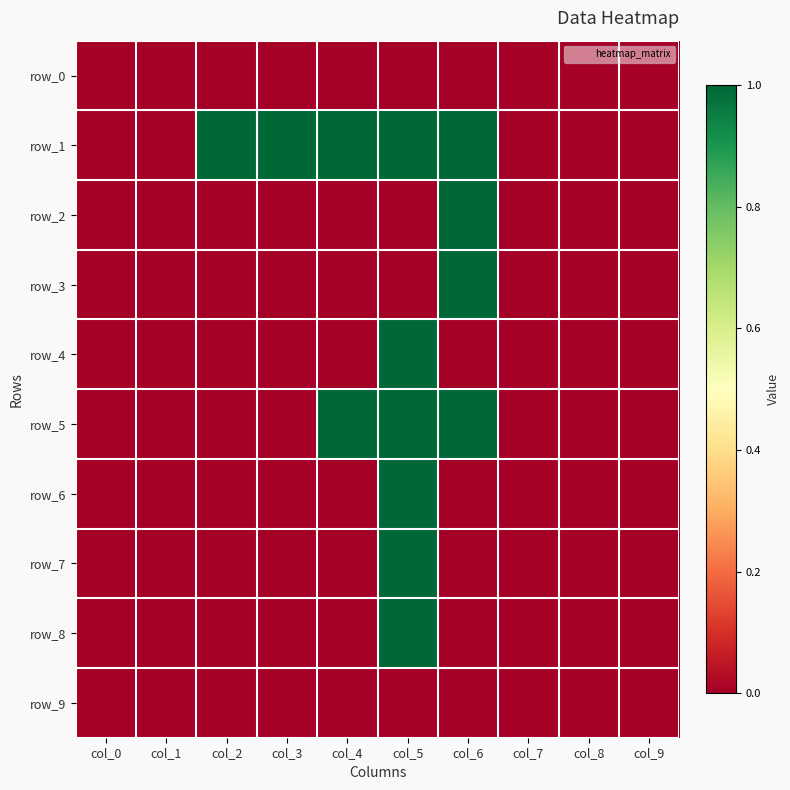

Reading left to right, what are all the values shown in this chart?

row_0: 0	0	0	0	0	0	0	0	0	0
row_1: 0	0	1	1	1	1	1	0	0	0
row_2: 0	0	0	0	0	0	1	0	0	0
row_3: 0	0	0	0	0	0	1	0	0	0
row_4: 0	0	0	0	0	1	0	0	0	0
row_5: 0	0	0	0	1	1	1	0	0	0
row_6: 0	0	0	0	0	1	0	0	0	0
row_7: 0	0	0	0	0	1	0	0	0	0
row_8: 0	0	0	0	0	1	0	0	0	0
row_9: 0	0	0	0	0	0	0	0	0	0